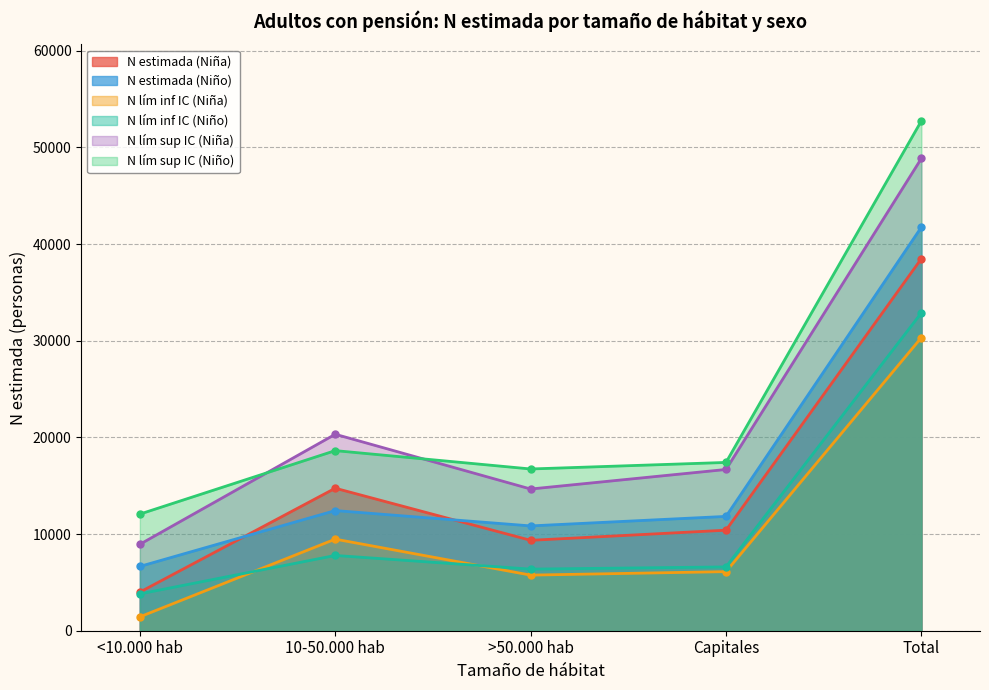

At which label does N estimada (Niño) first exceed 11829?

10-50.000 hab